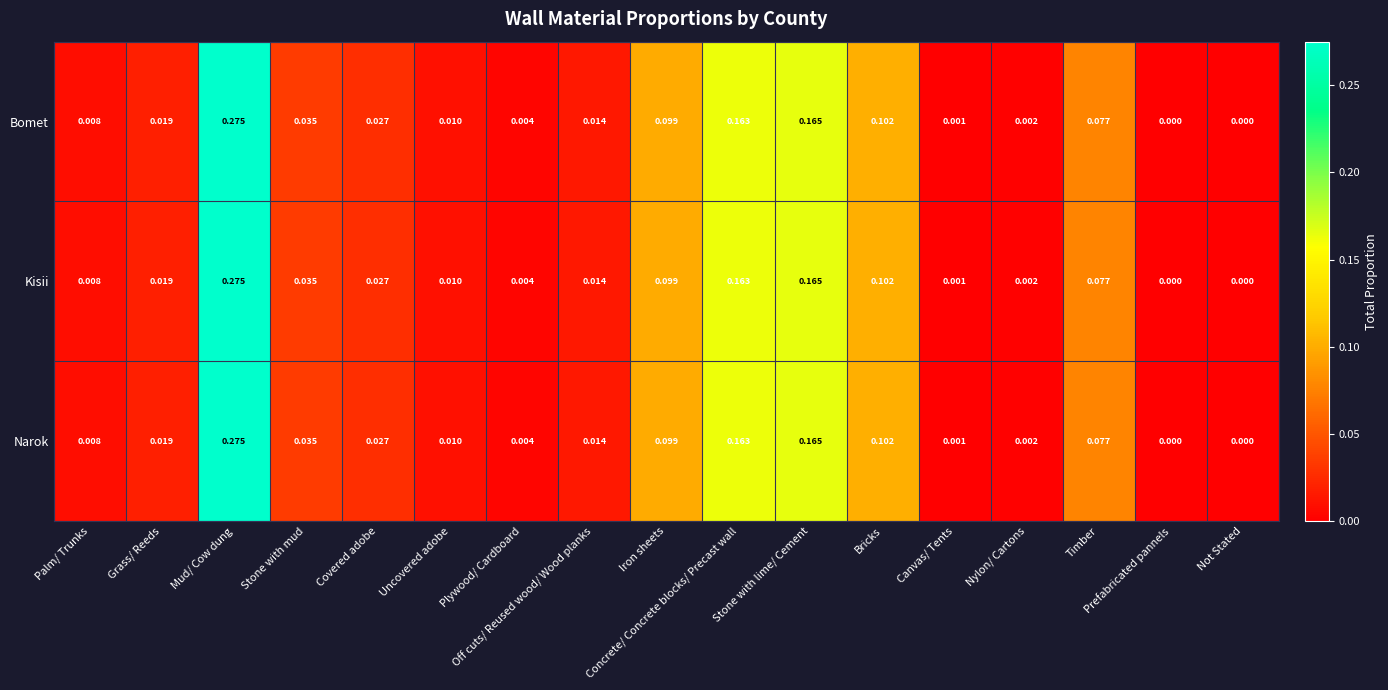

At which category is the sum across all series the highest?

Mud/ Cow dung